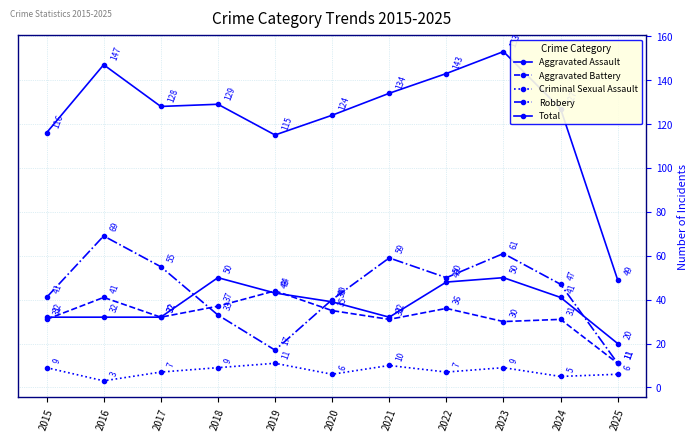

How many distinct data groups are displayed?

5